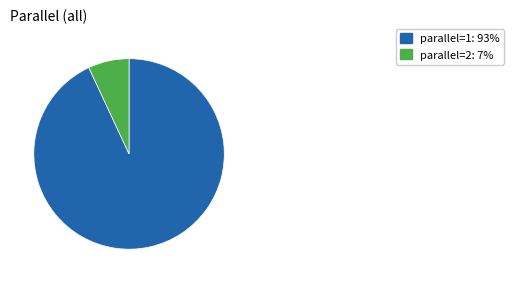

Count the number of slices in the pie.

2